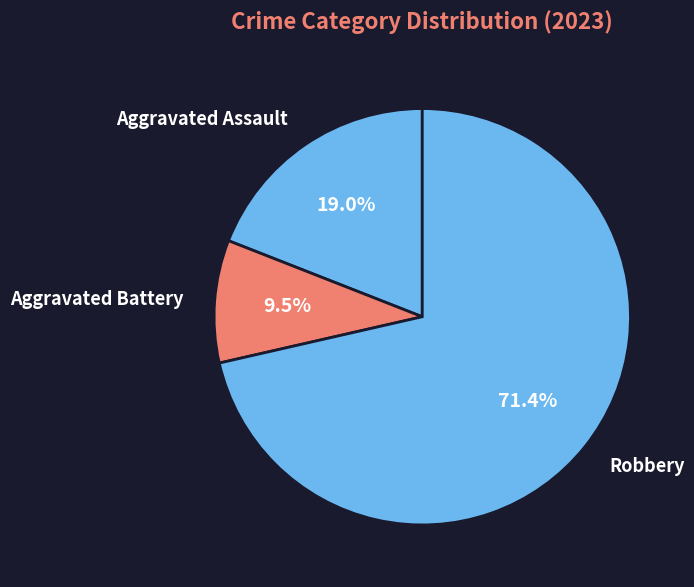

Which category has the biggest portion of the pie?

Robbery